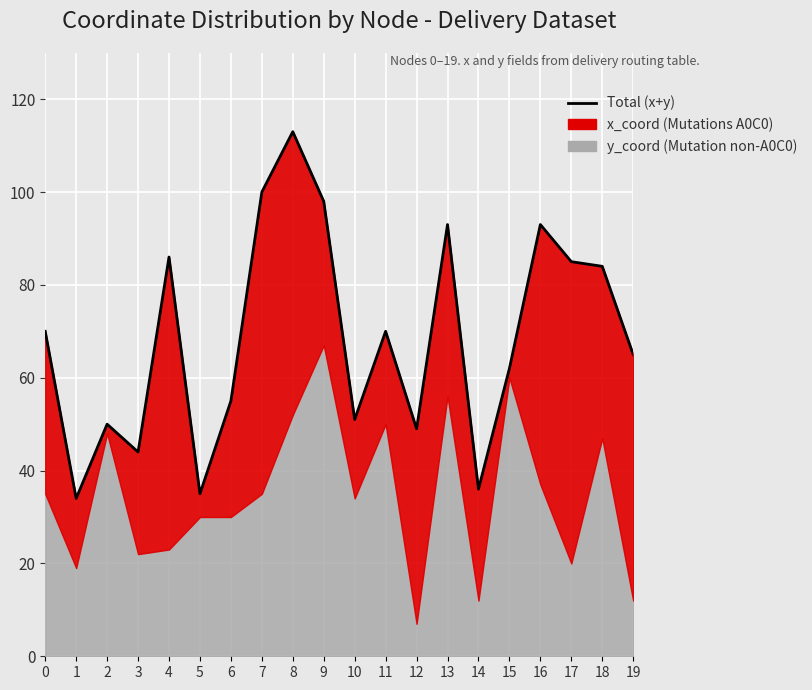

How many interior local peaks (higher than both neighbors) does the data have?

6